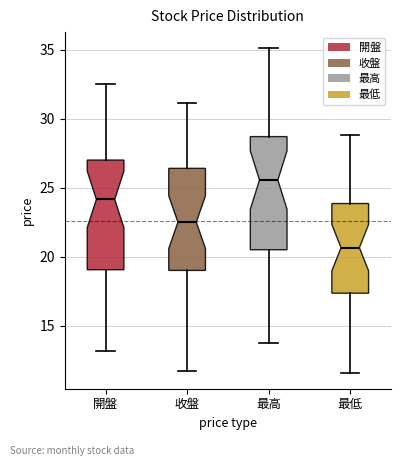

Reading left to right, read every box against the y-axis: the position of its median line, the range the box covers, and the ends of its whiskers. The values are not printed on the chart, so give them approximately, as read against the axis.

開盤: median 24.0, box 19.0 to 27.0, whiskers 13.0 to 32.5
收盤: median 22.5, box 19.0 to 26.5, whiskers 11.5 to 31.0
最高: median 25.5, box 20.5 to 28.5, whiskers 14.0 to 35.0
最低: median 20.5, box 17.5 to 24.0, whiskers 11.5 to 29.0